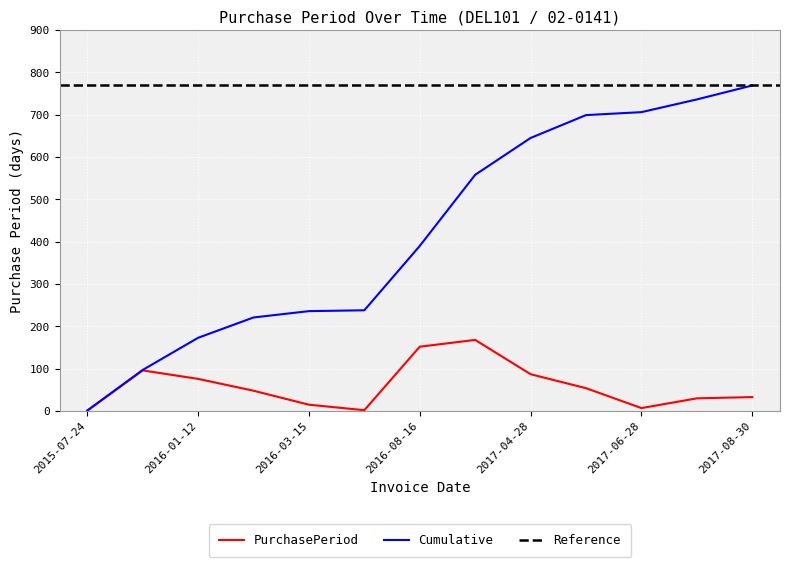

Which label corresponds to the smallest value in the chart?

2015-07-24